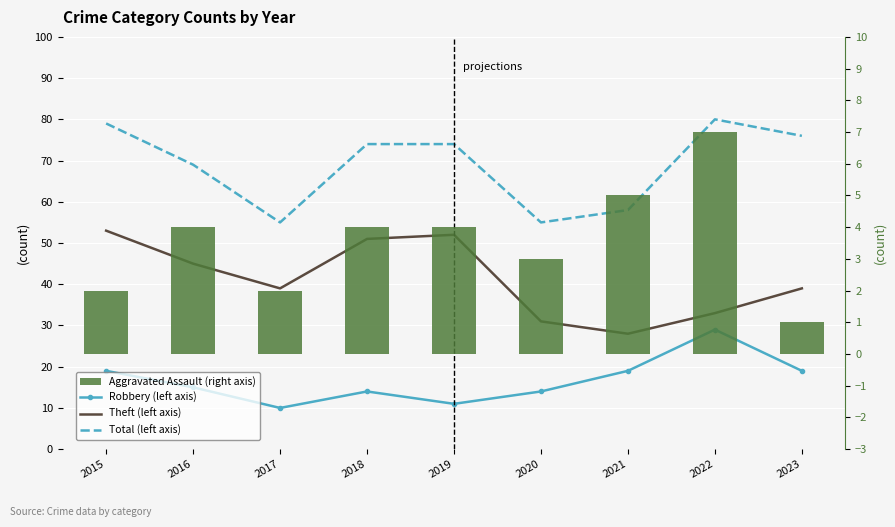

What is the average value of the Total (left axis) series?

69